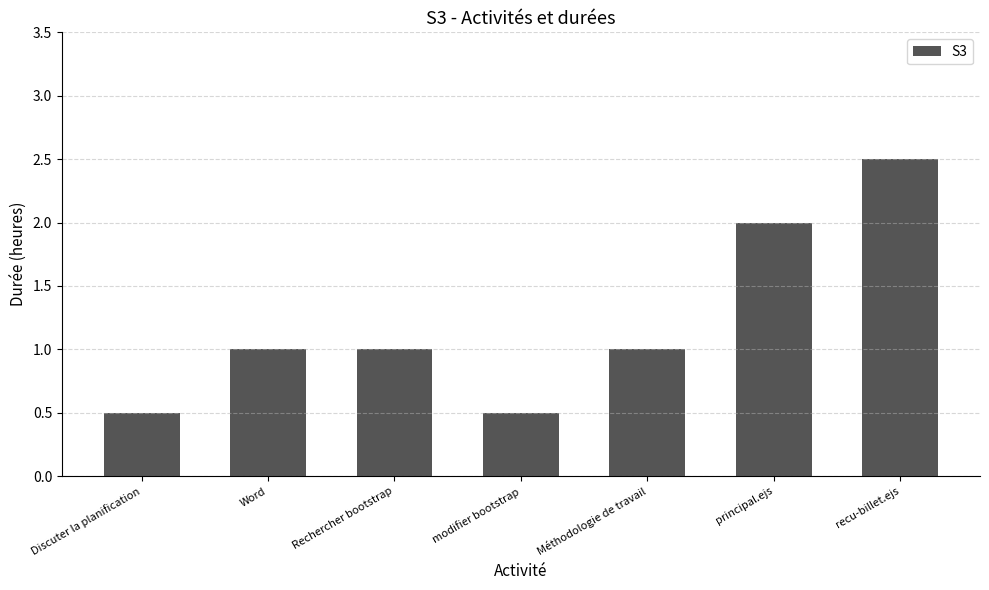

Are the bars horizontal?

No